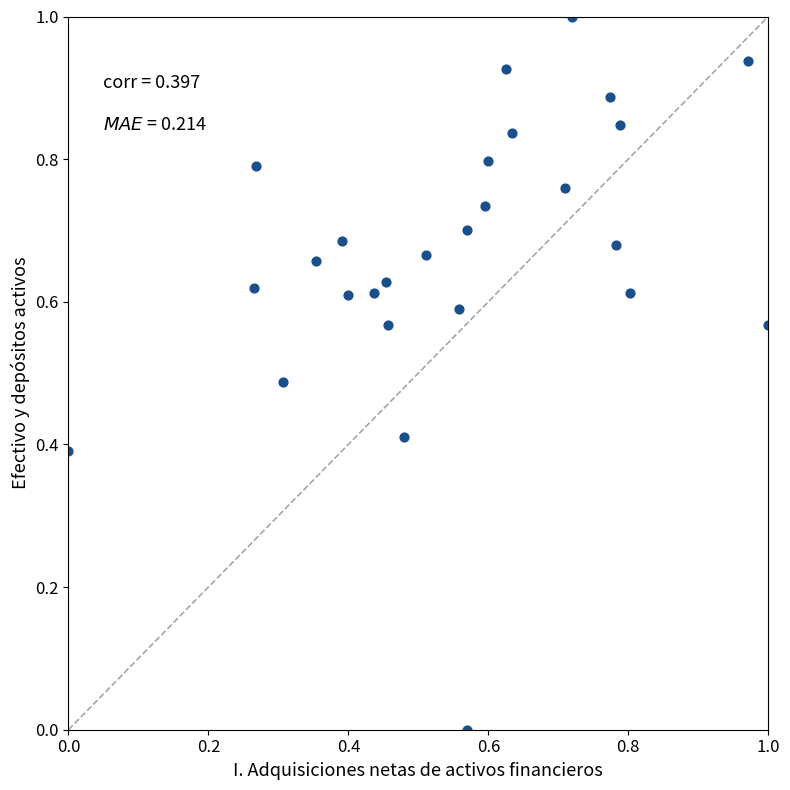

What is the range of Y values (max minus min)?

1.0